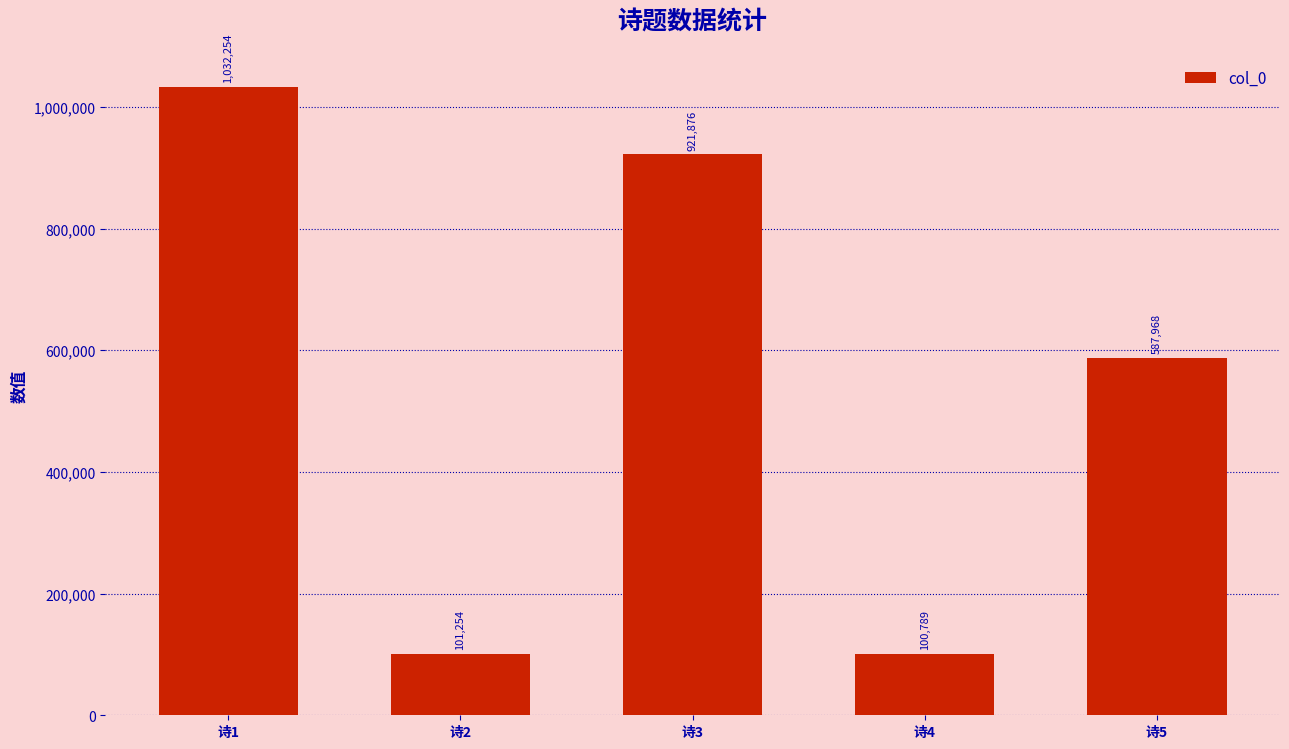

Rank the categories by value from lowest to highest.

诗4, 诗2, 诗5, 诗3, 诗1